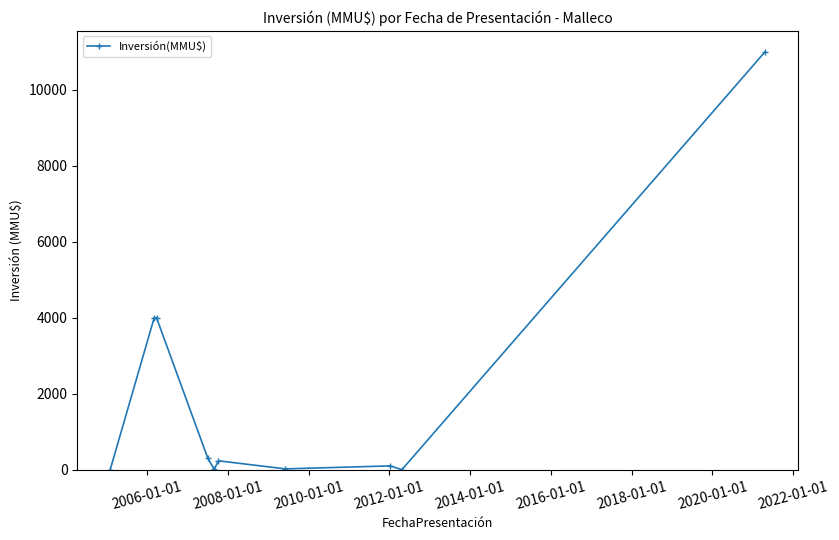

What is the difference between the second highest and second lowest values?

4000